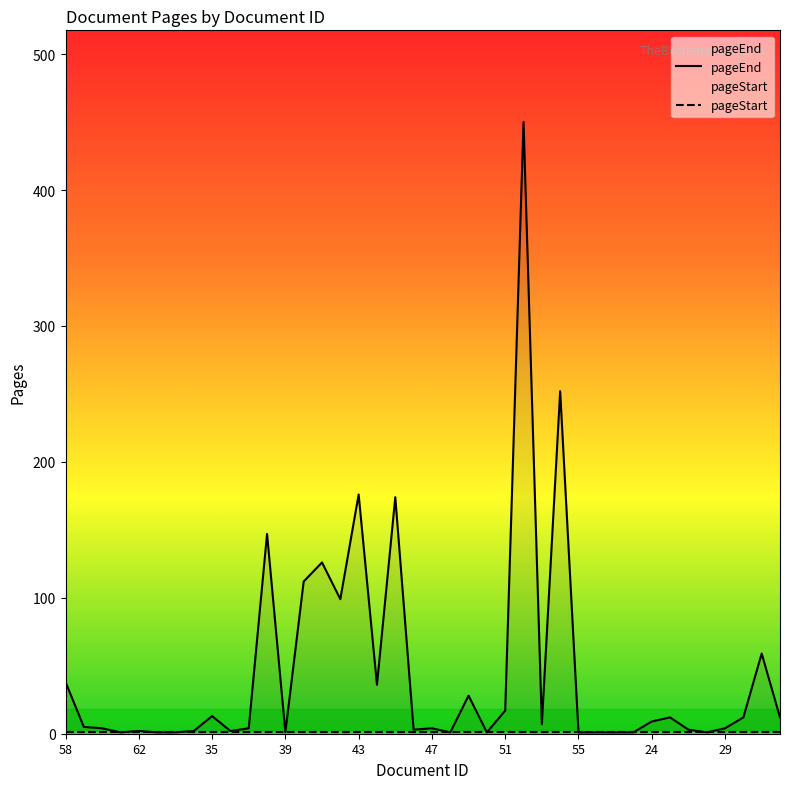

True or false: pageEnd and pageStart intersect in this chart.

False